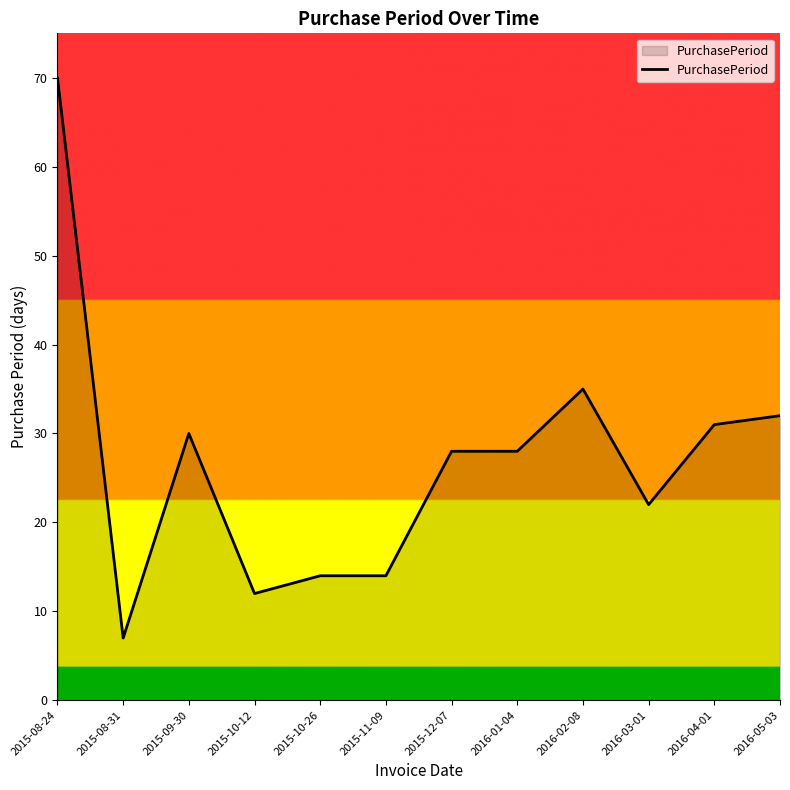

What position from the right is 2015-10-26?

8